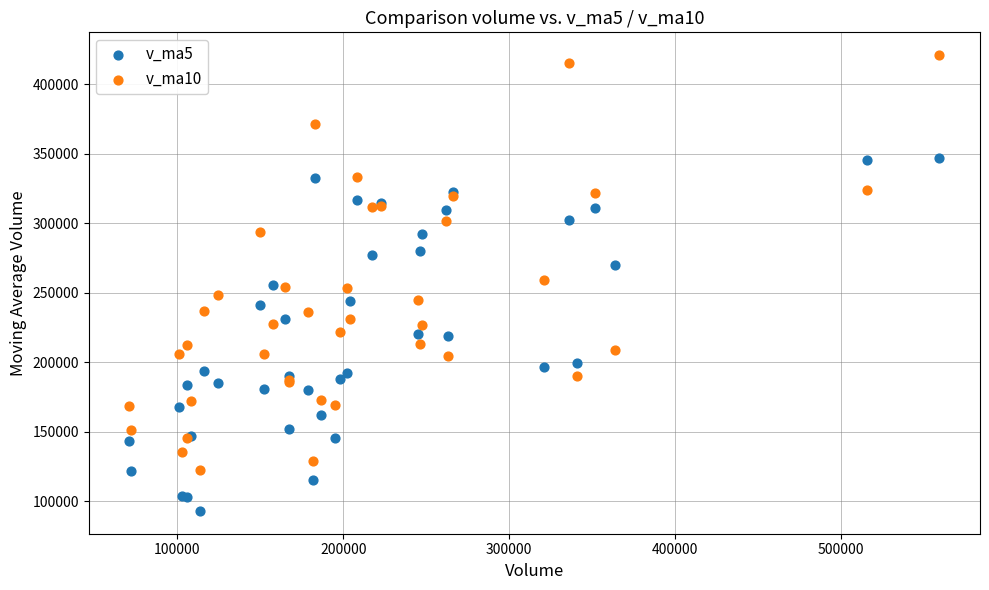

Which series reaches the minimum Y coordinate?

v_ma5